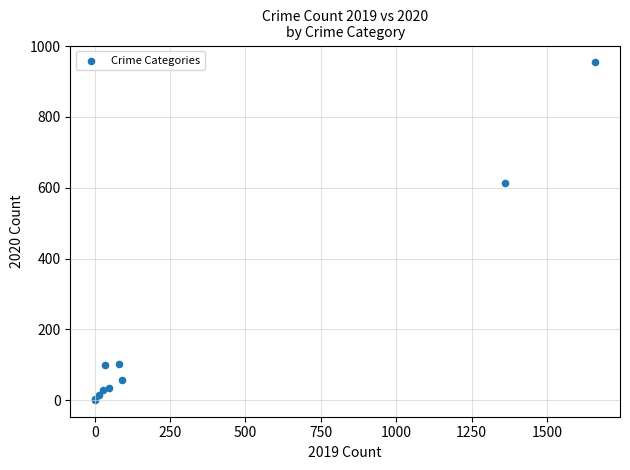

What Y value in the scatter plot is closest to 477?

613